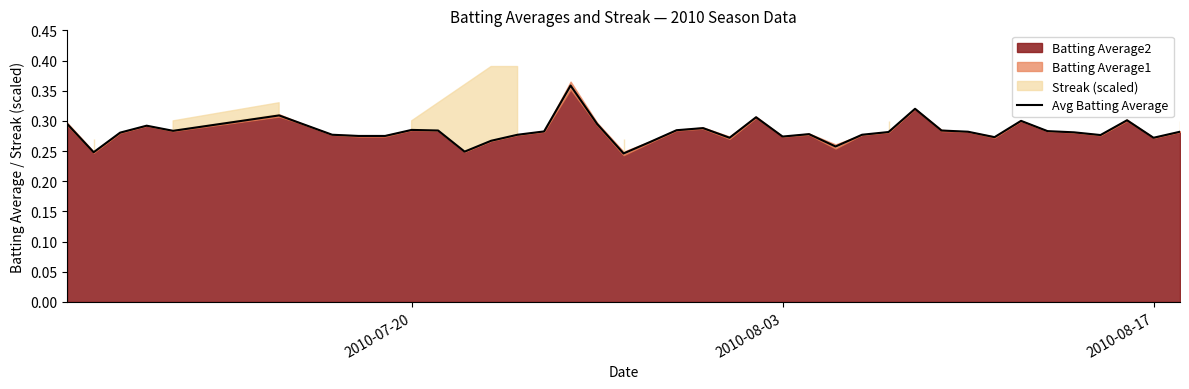

How many lines are shown in the chart?

1